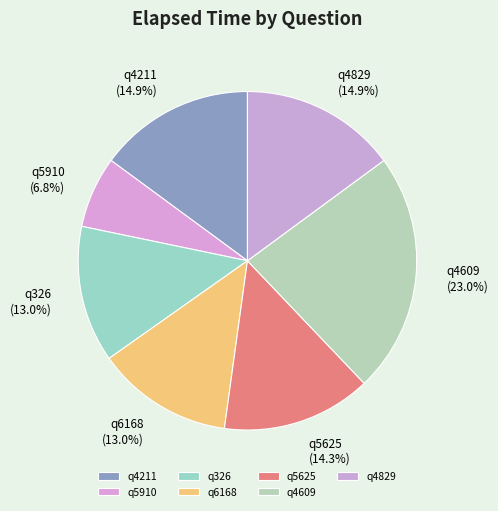

Is there any slice that represents more than half of the pie?

No